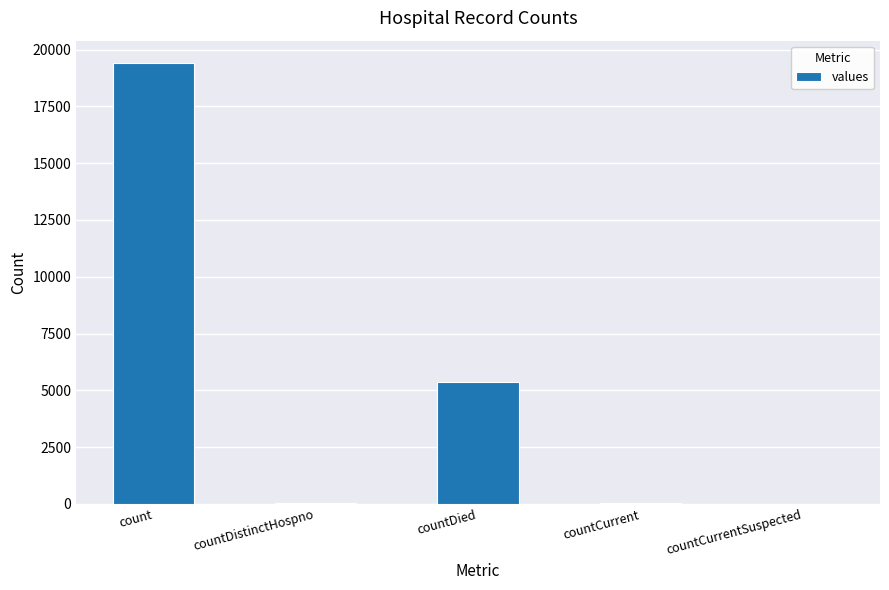

What is the difference between the values at countDistinctHospno and countCurrent?

22